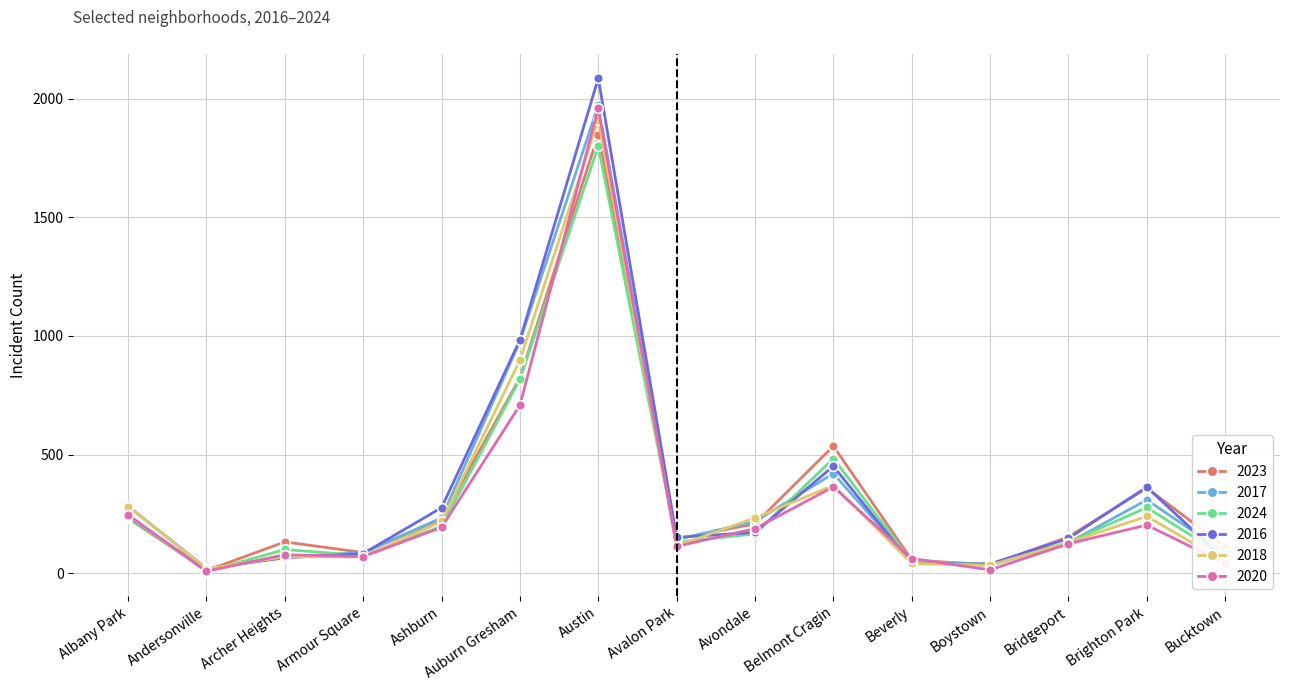

What is the maximum value shown in the chart?

2086